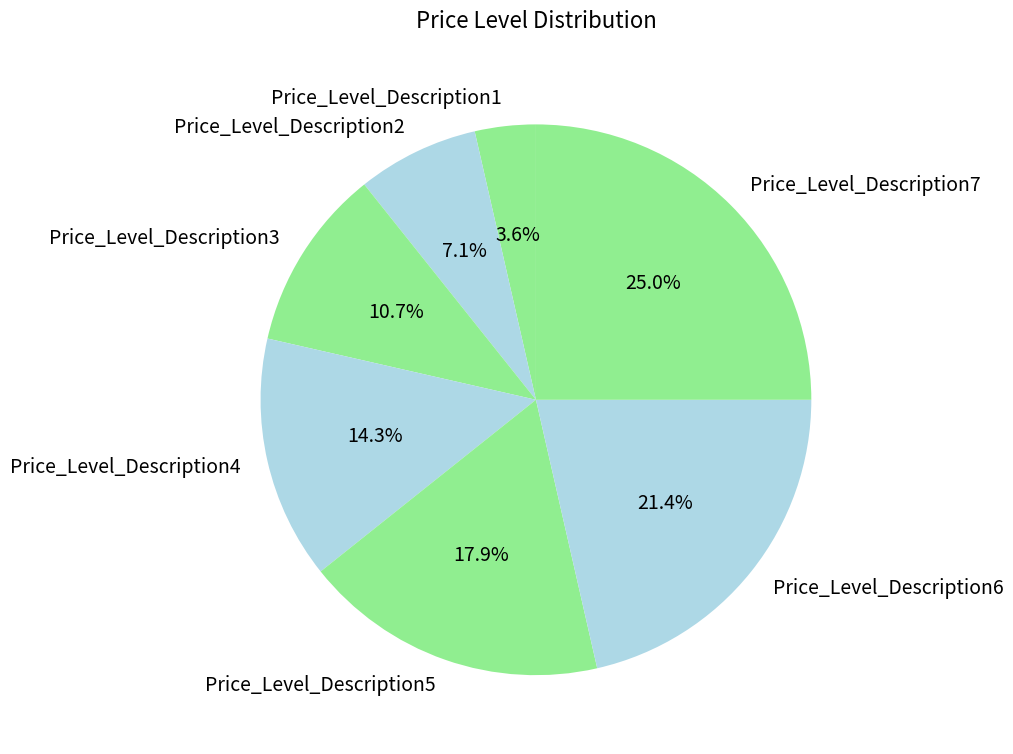

How much of the chart is everything except Price_Level_Description4?

85.7%